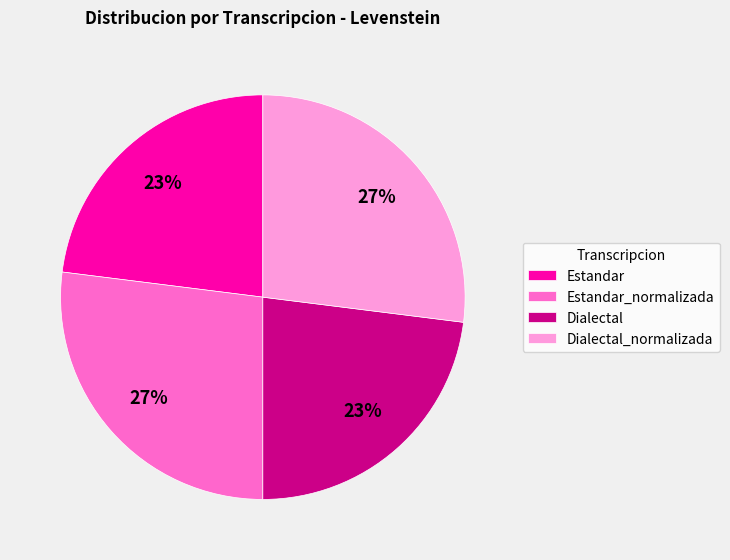

Is the sum of Dialectal_normalizada and Estandar_normalizada greater than half?

Yes